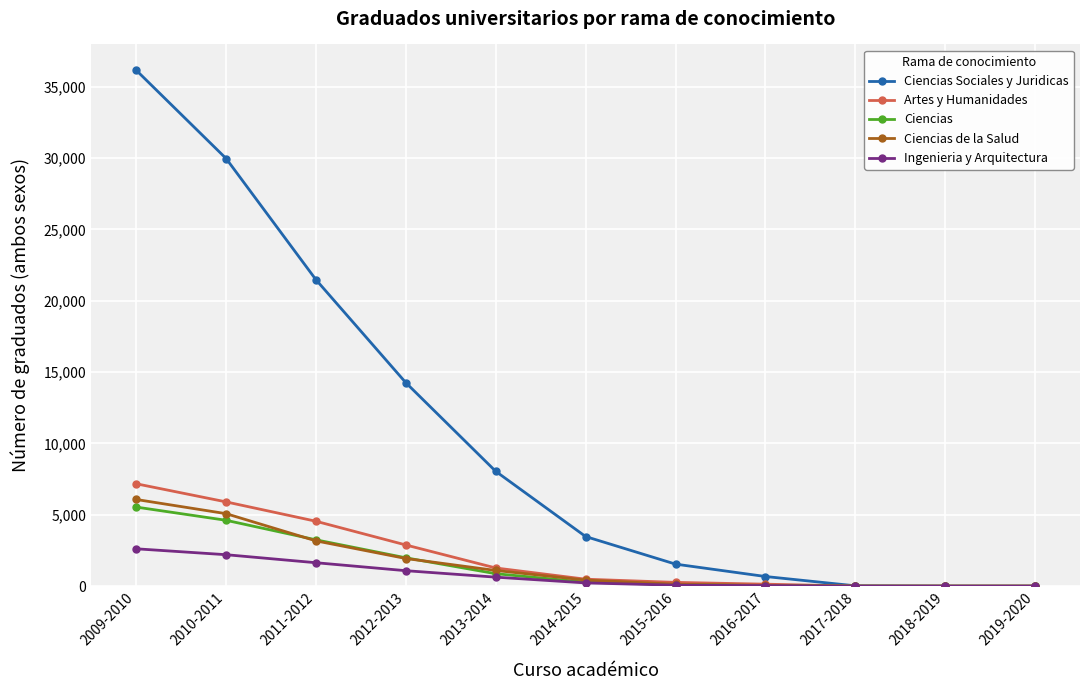

What is the label of the 9th point from the right?

2011-2012